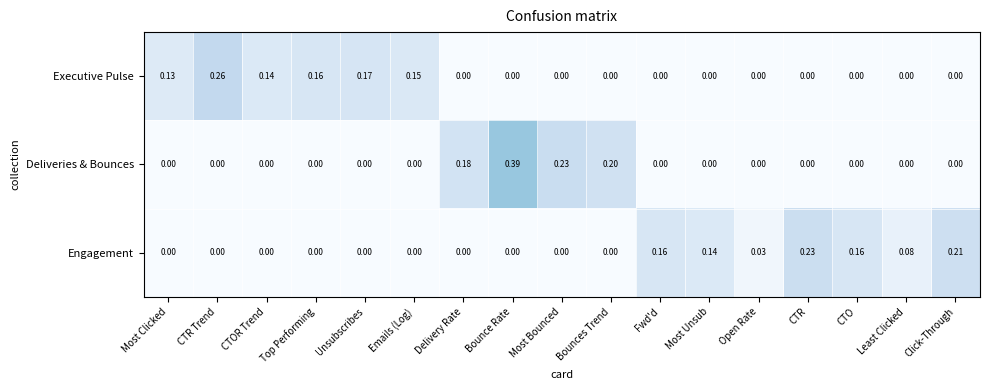

List the series in order of their peak value, lowest first.

Engagement, Executive Pulse, Deliveries & Bounces